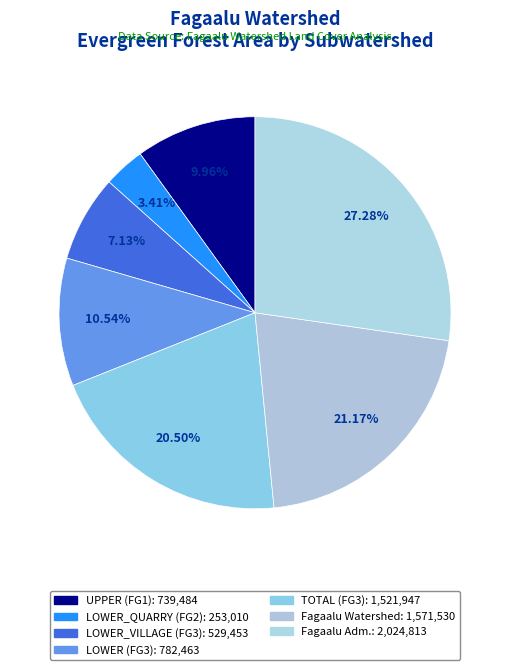

What percentage is NOT represented by LOWER (FG3)?

89.5%